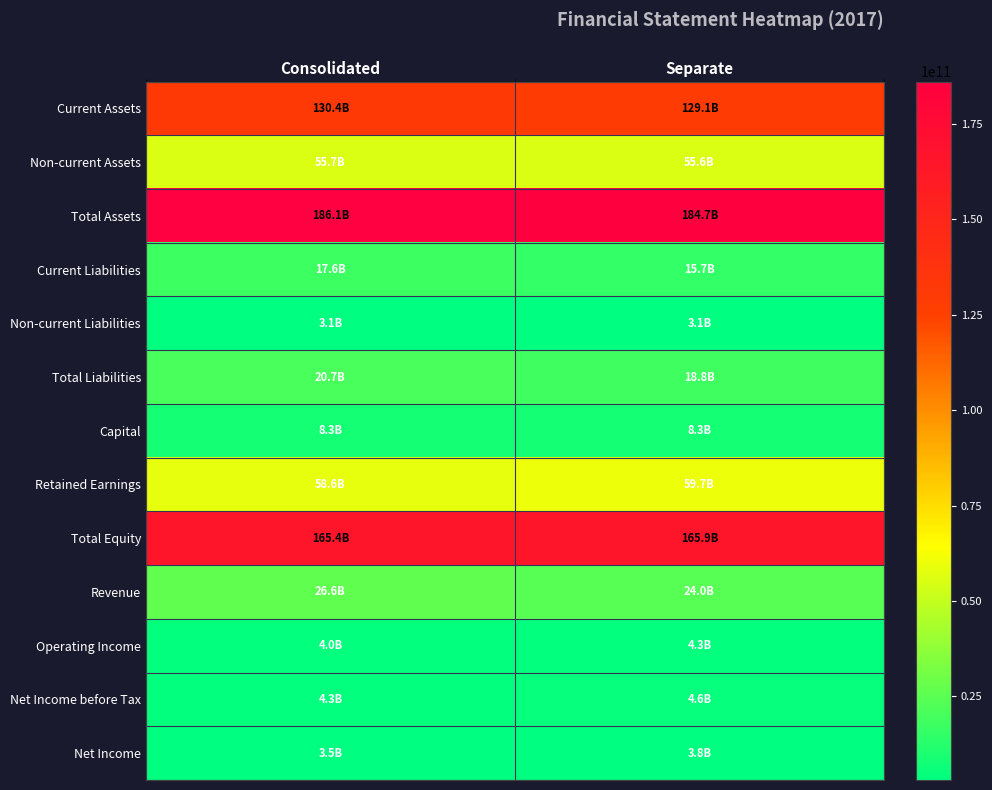

At which category is the sum across all series the highest?

Consolidated